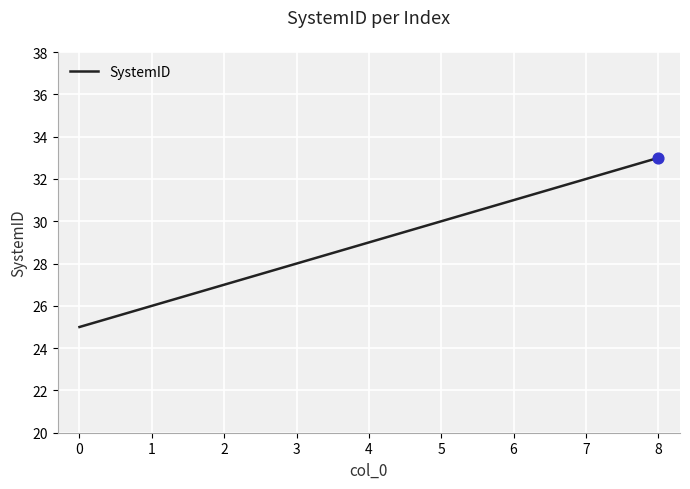

Between 3 and 6, which is larger?

6